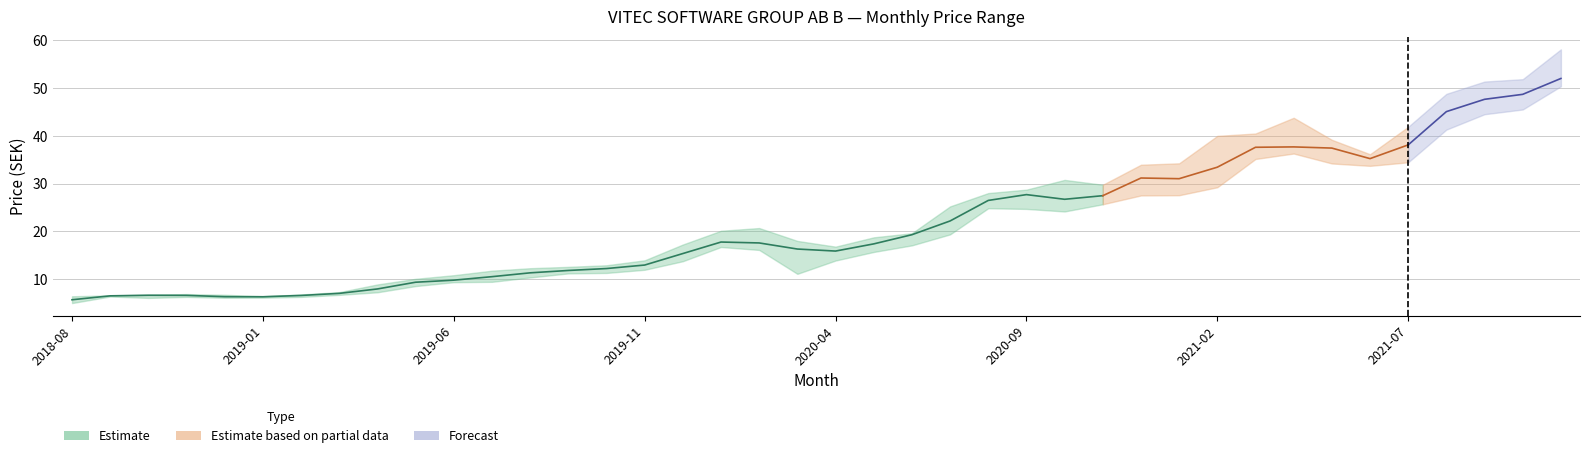

Reading left to right, extract all data points from this chart.

Lowest Price: 2018-08=5.0	2018-09=6.4	2018-10=6.1	2018-11=6.3	2018-12=6.1	2019-01=6.1	2019-02=6.3	2019-03=6.7	2019-04=7.2	2019-05=8.5	2019-06=9.4	2019-07=9.4	2019-08=10.3	2019-09=11.2	2019-10=11.3	2019-11=12.0	2019-12=13.8	2020-01=16.7	2020-02=16.1	2020-03=11.1	2020-04=13.9	2020-05=15.7	2020-06=17.1	2020-07=19.4	2020-08=24.9	2020-09=24.7	2020-10=24.2	2020-11=25.7	2020-12=27.5	2021-01=27.6	2021-02=29.2	2021-03=35.2	2021-04=36.3	2021-05=34.2	2021-06=33.7	2021-07=34.5	2021-08=41.3	2021-09=44.5	2021-10=45.5	2021-11=50.4
Highest Price: 2018-08=6.4	2018-09=6.6	2018-10=6.7	2018-11=6.9	2018-12=6.7	2019-01=6.4	2019-02=6.8	2019-03=7.3	2019-04=8.9	2019-05=10.1	2019-06=10.8	2019-07=11.8	2019-08=12.3	2019-09=12.6	2019-10=12.9	2019-11=13.9	2019-12=17.2	2020-01=20.1	2020-02=20.7	2020-03=18.0	2020-04=16.8	2020-05=18.8	2020-06=19.6	2020-07=25.2	2020-08=28.0	2020-09=28.7	2020-10=30.8	2020-11=29.8	2020-12=34.0	2021-01=34.3	2021-02=40.0	2021-03=40.5	2021-04=43.8	2021-05=39.2	2021-06=36.2	2021-07=41.9	2021-08=48.8	2021-09=51.4	2021-10=51.9	2021-11=58.1
Opening Price: 2018-08=5.0	2018-09=6.4	2018-10=6.6	2018-11=6.7	2018-12=6.5	2019-01=6.2	2019-02=6.4	2019-03=6.8	2019-04=7.2	2019-05=8.6	2019-06=10.1	2019-07=9.5	2019-08=11.5	2019-09=11.3	2019-10=12.3	2019-11=12.1	2019-12=13.8	2020-01=16.7	2020-02=18.8	2020-03=17.1	2020-04=15.4	2020-05=16.1	2020-06=19.2	2020-07=19.4	2020-08=25.0	2020-09=28.0	2020-10=27.5	2020-11=26.0	2020-12=28.9	2021-01=33.0	2021-02=29.3	2021-03=38.8	2021-04=36.3	2021-05=39.0	2021-06=35.9	2021-07=34.6	2021-08=41.6	2021-09=48.6	2021-10=46.7	2021-11=50.6
Closing Price: 2018-08=6.4	2018-09=6.6	2018-10=6.6	2018-11=6.5	2018-12=6.1	2019-01=6.4	2019-02=6.8	2019-03=7.2	2019-04=8.6	2019-05=10.1	2019-06=9.5	2019-07=11.5	2019-08=11.1	2019-09=12.3	2019-10=12.1	2019-11=13.8	2019-12=17.0	2020-01=18.8	2020-02=16.4	2020-03=15.5	2020-04=16.4	2020-05=18.6	2020-06=19.4	2020-07=25.0	2020-08=28.0	2020-09=27.4	2020-10=26.0	2020-11=28.9	2020-12=33.4	2021-01=29.1	2021-02=37.6	2021-03=36.4	2021-04=39.1	2021-05=35.9	2021-06=34.6	2021-07=41.6	2021-08=48.6	2021-09=46.8	2021-10=50.7	2021-11=53.5